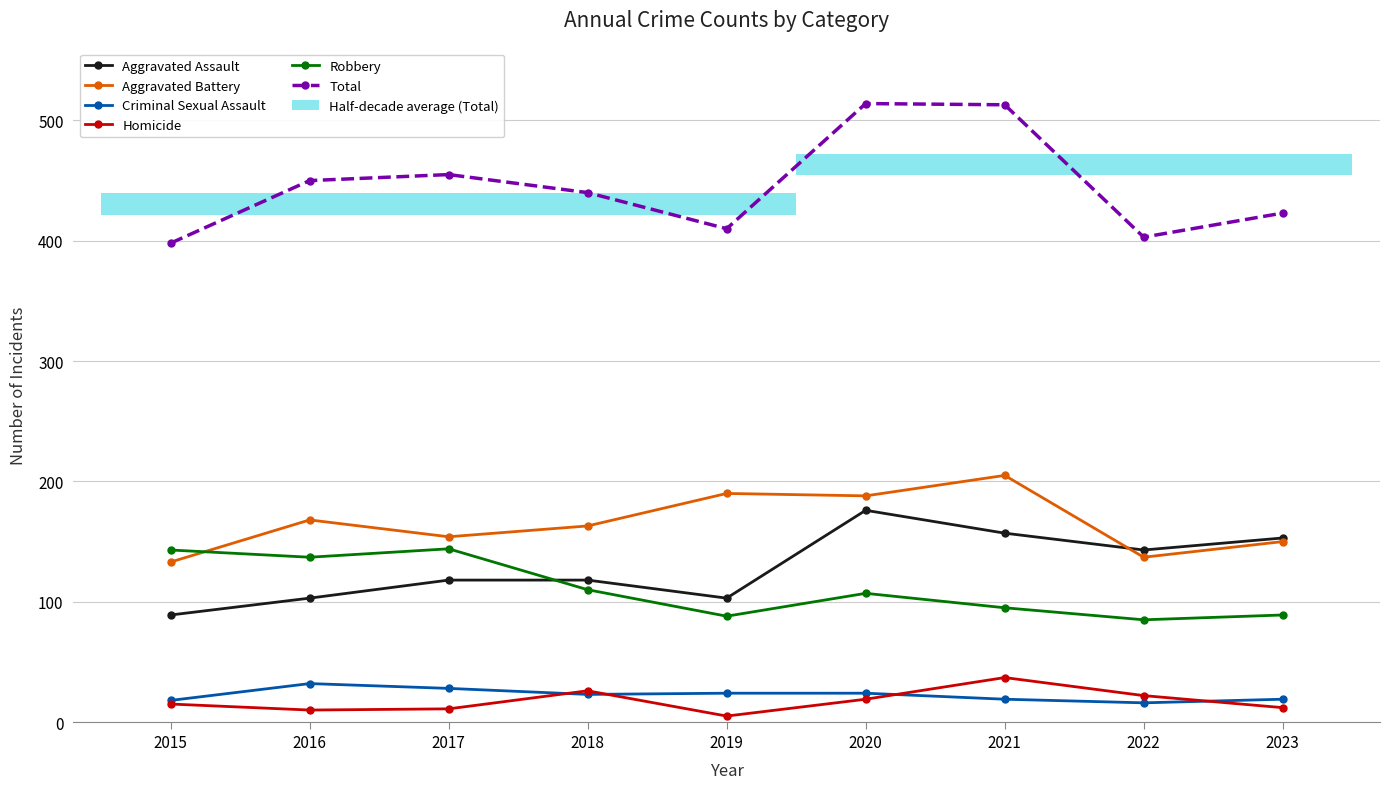

At 2018, list the series in order from largest to smallest.

Total, Aggravated Battery, Aggravated Assault, Robbery, Homicide, Criminal Sexual Assault